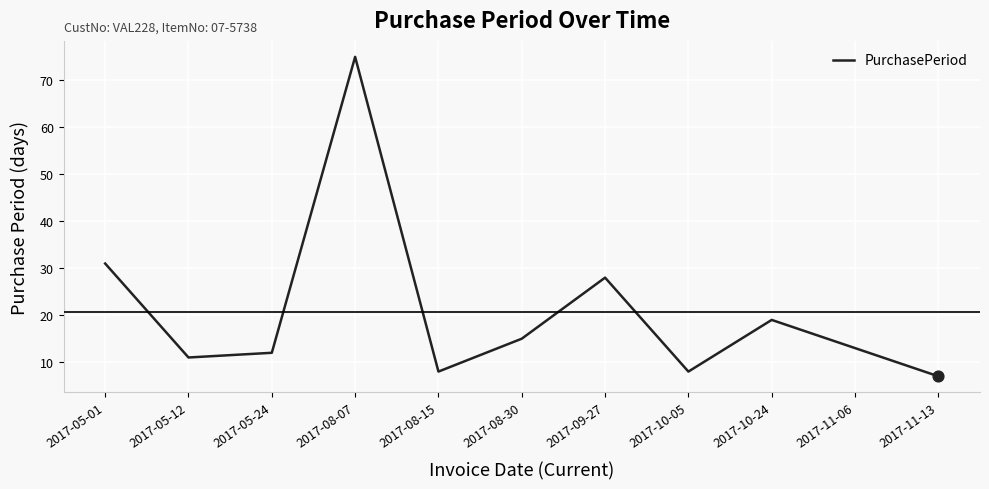

What is the change in value from 2017-05-24 to 2017-11-13?

-5